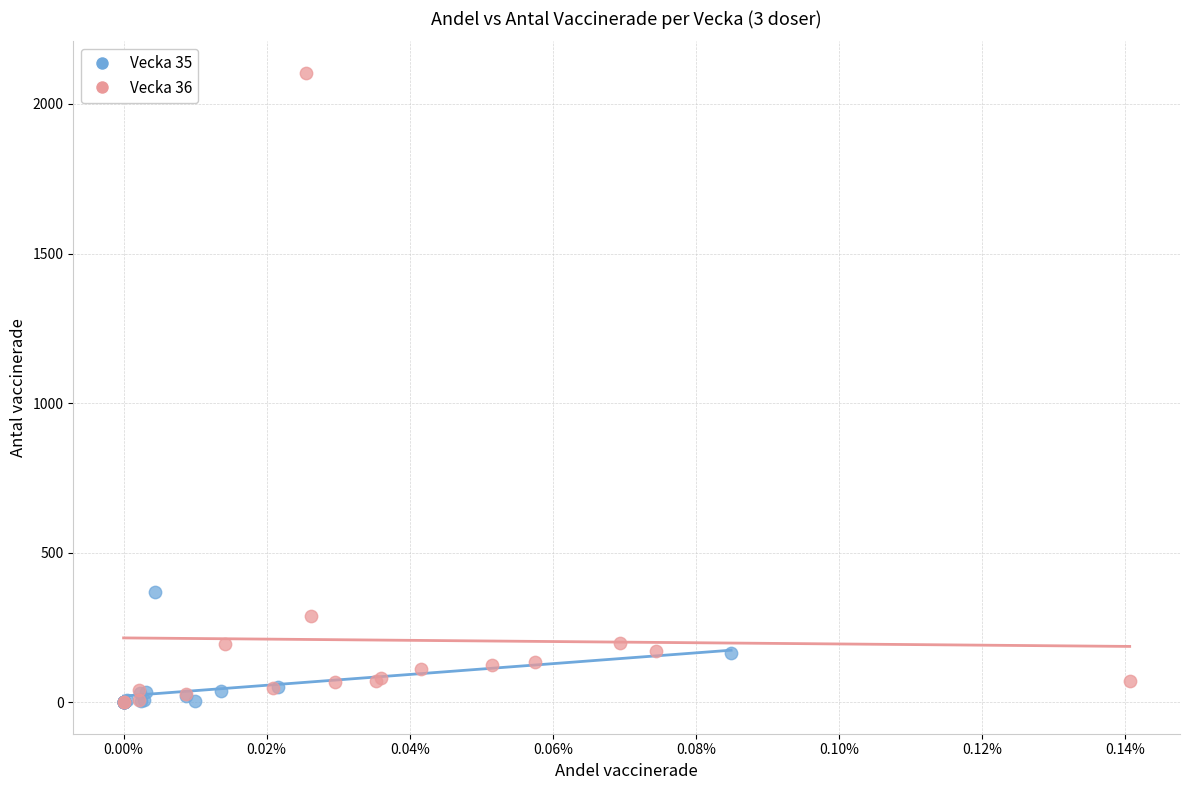

Which series contains the highest Y value?

Vecka 36